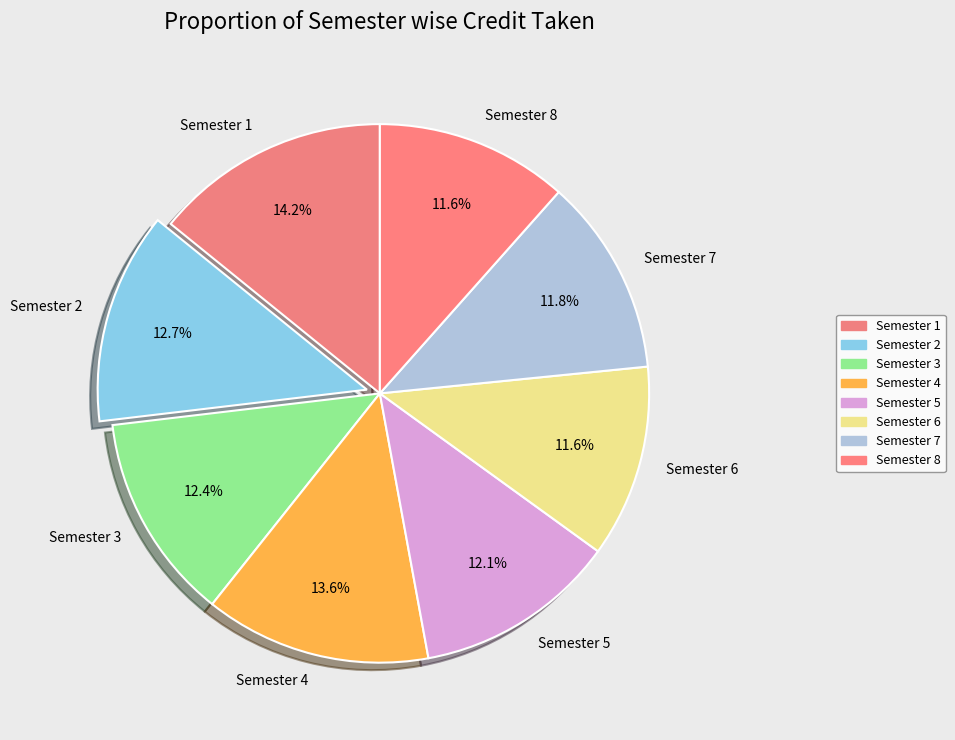

What is the largest slice in the pie chart?

Semester 1